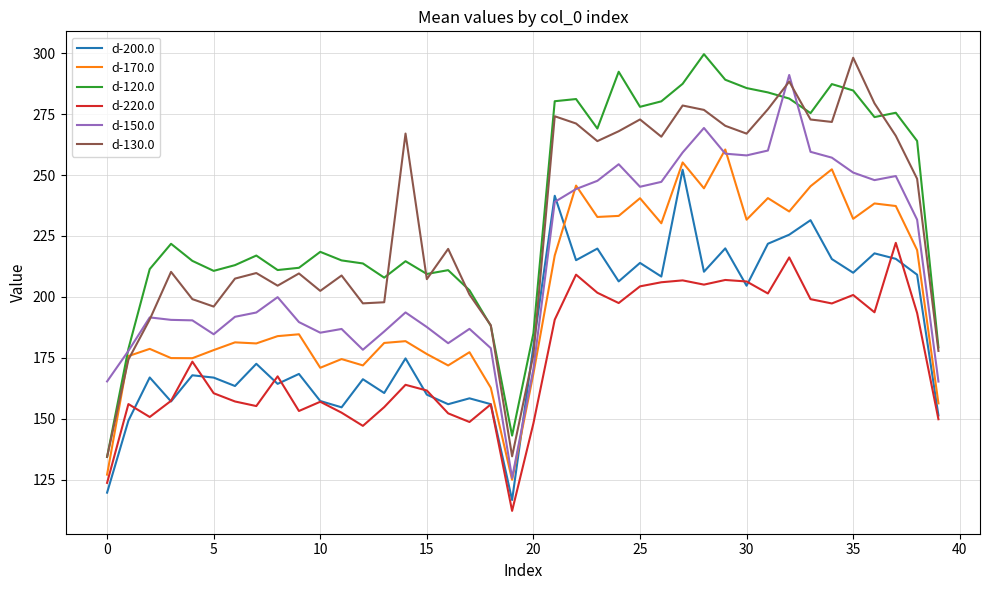

What is the lowest value of the d-170.0 series?

125.0